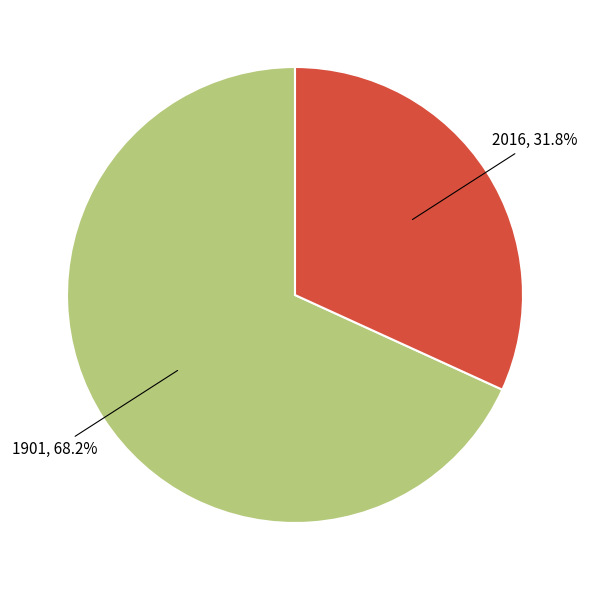

Which category accounts for the majority?

1901